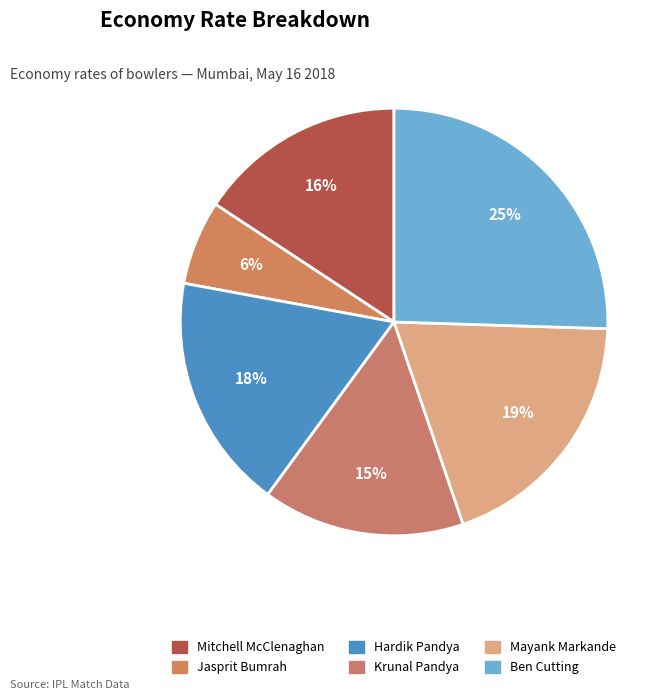

Count the number of slices in the pie.

6